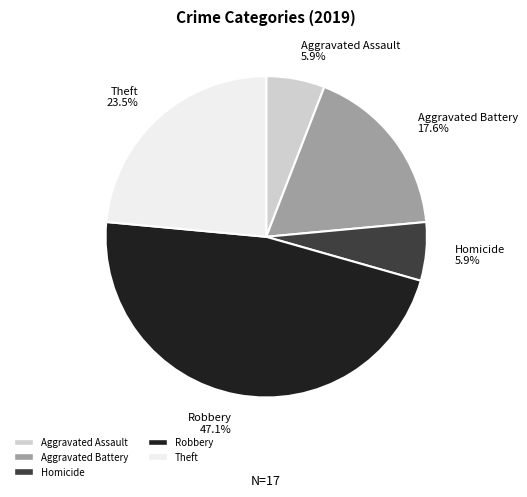

Which category has the biggest portion of the pie?

Robbery 47.1%